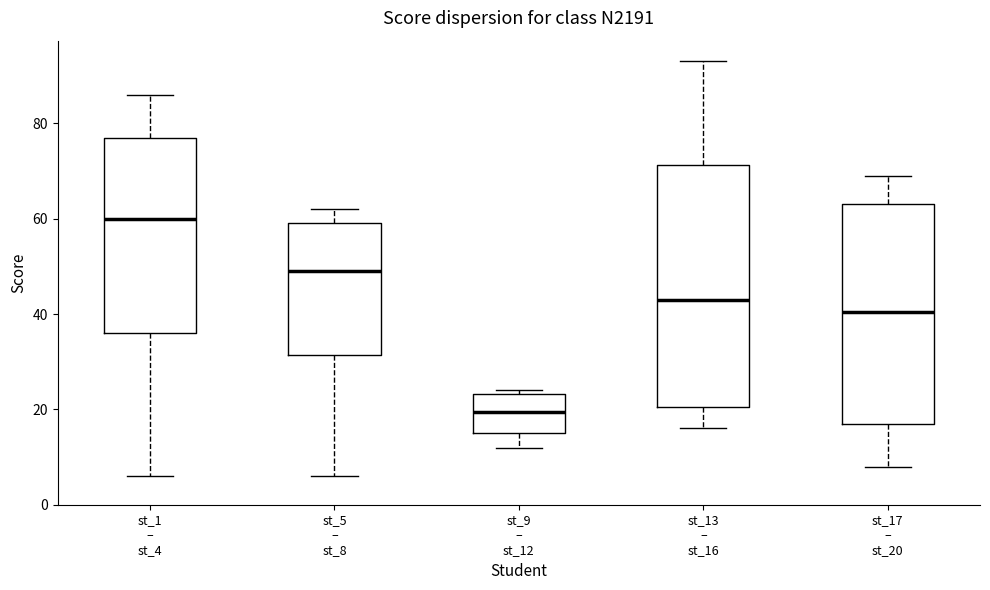

Where does the upper whisker of the box for st_5 – st_8 end on the y-axis? The values are not printed on the chart, so give them approximately, as read against the axis.

62